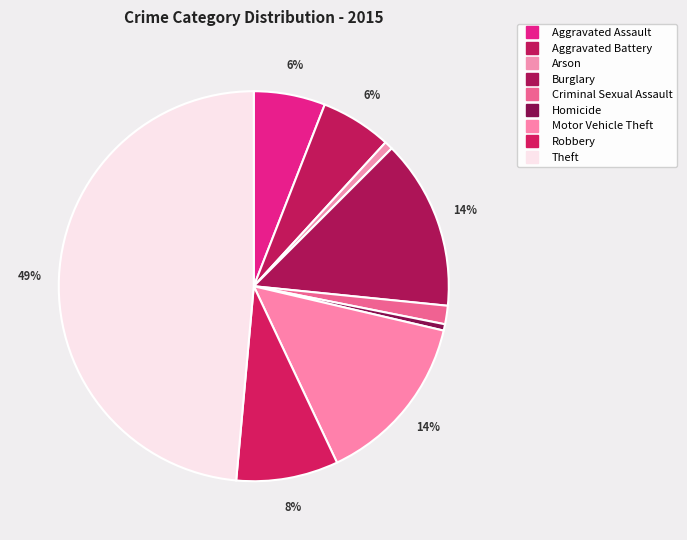

To the nearest percent, what is the average slice percentage?

11%